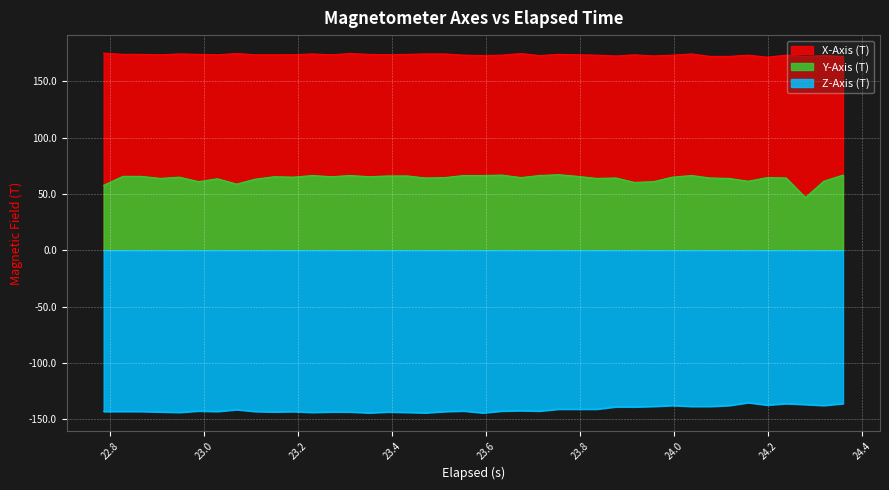

What is the difference between the maximum and minimum values in the Y-Axis (T) series?

20.3